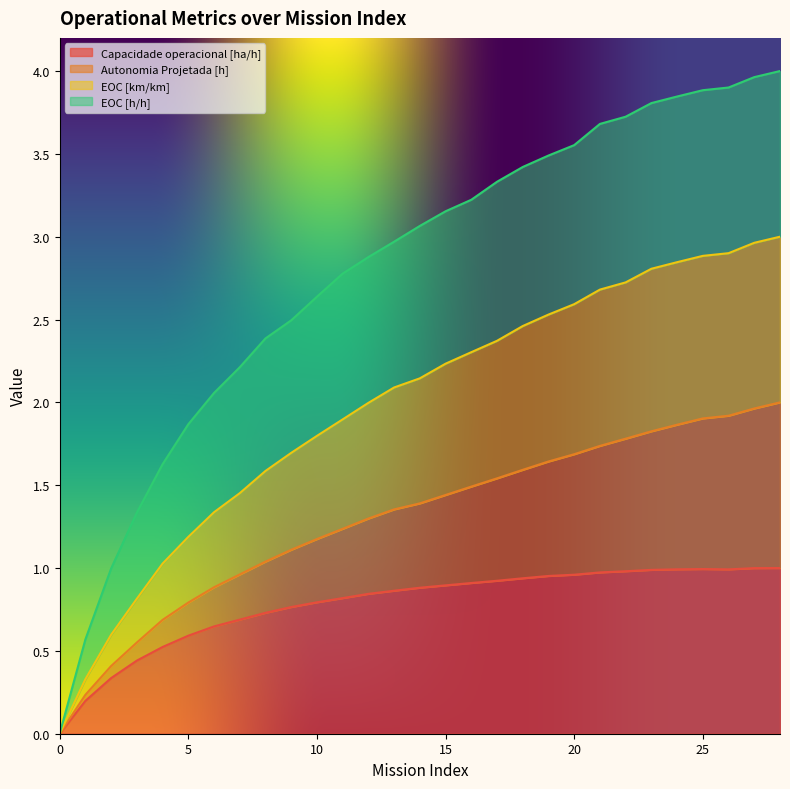

What is the difference between the maximum and minimum values in the EOC [km/km] series?

3.0